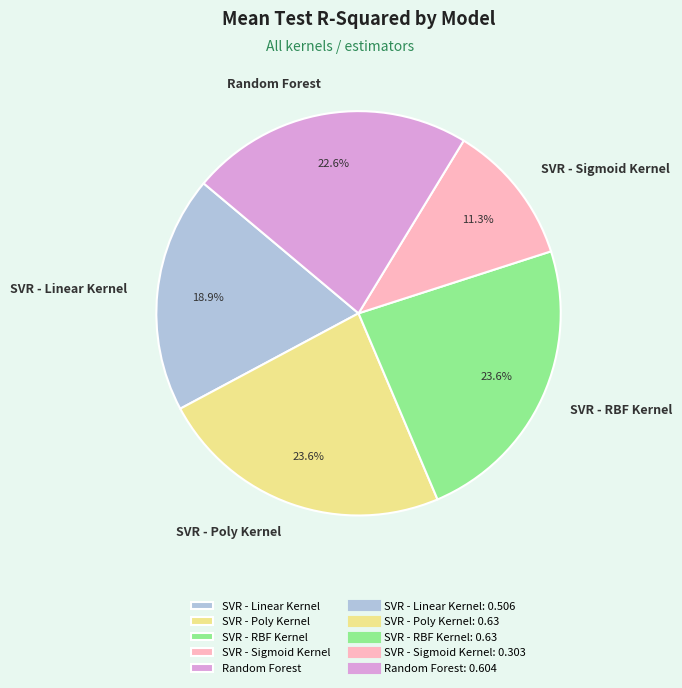

Combined, do SVR - Poly Kernel and Random Forest account for over 50%?

No